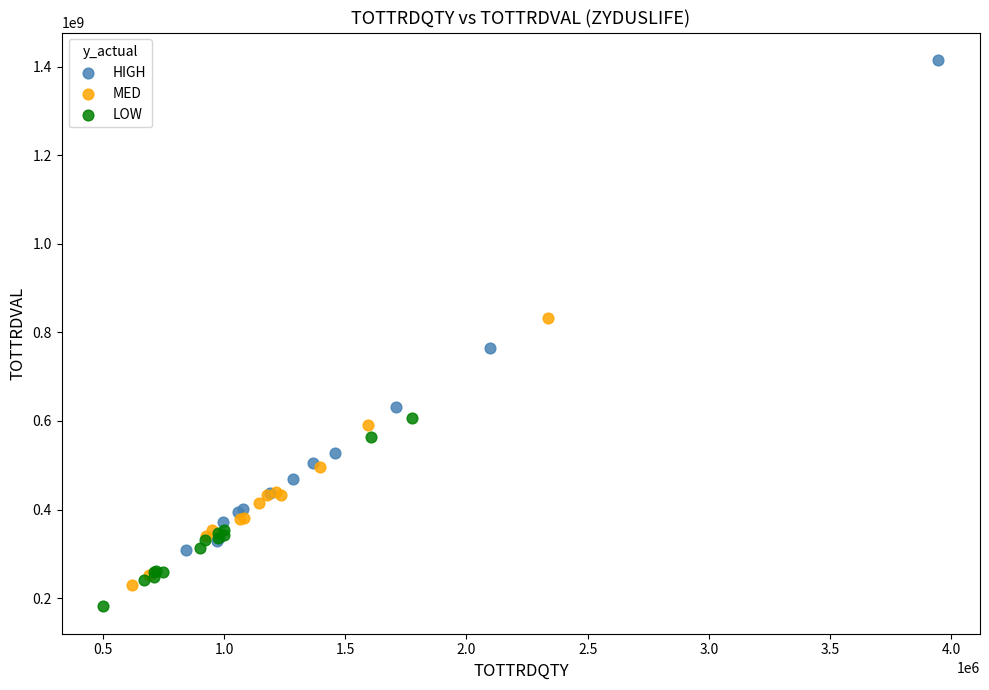

Which series contains the highest Y value?

HIGH